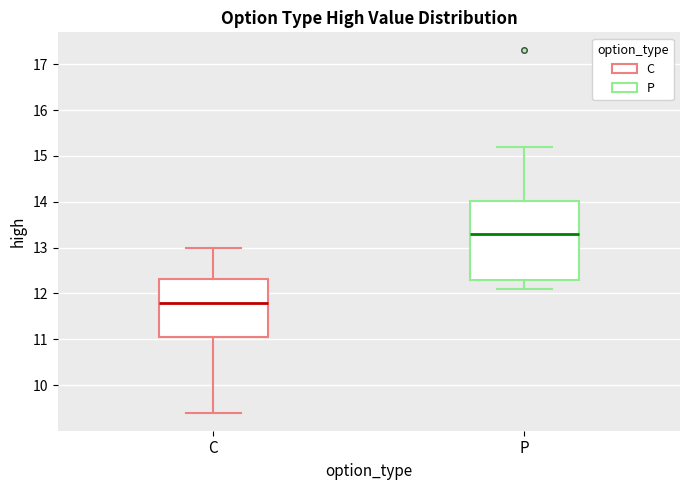

Reading left to right, transcribe this box plot: for each box, give where its median line is, the range the box spans, and where its two whiskers end, as read against the y-axis. The values are not printed on the chart, so give them approximately, as read against the axis.

C: median 11.8, box 11.1 to 12.3, whiskers 9.4 to 13.0
P: median 13.3, box 12.3 to 14.0, whiskers 12.1 to 15.2